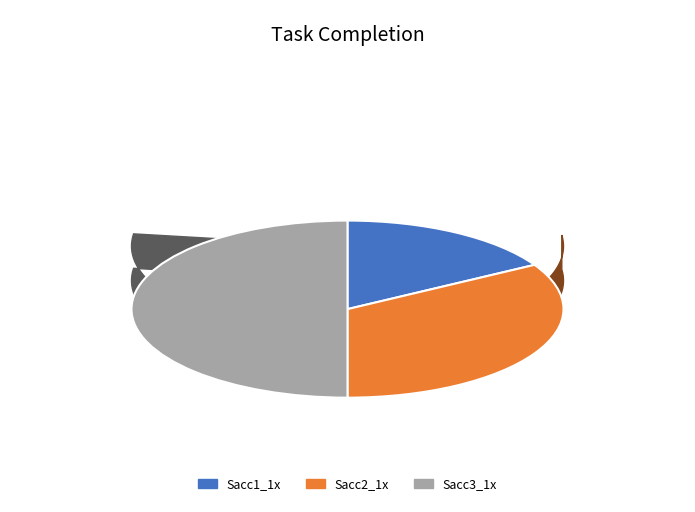

To the nearest percent, what is the average slice percentage?

33%